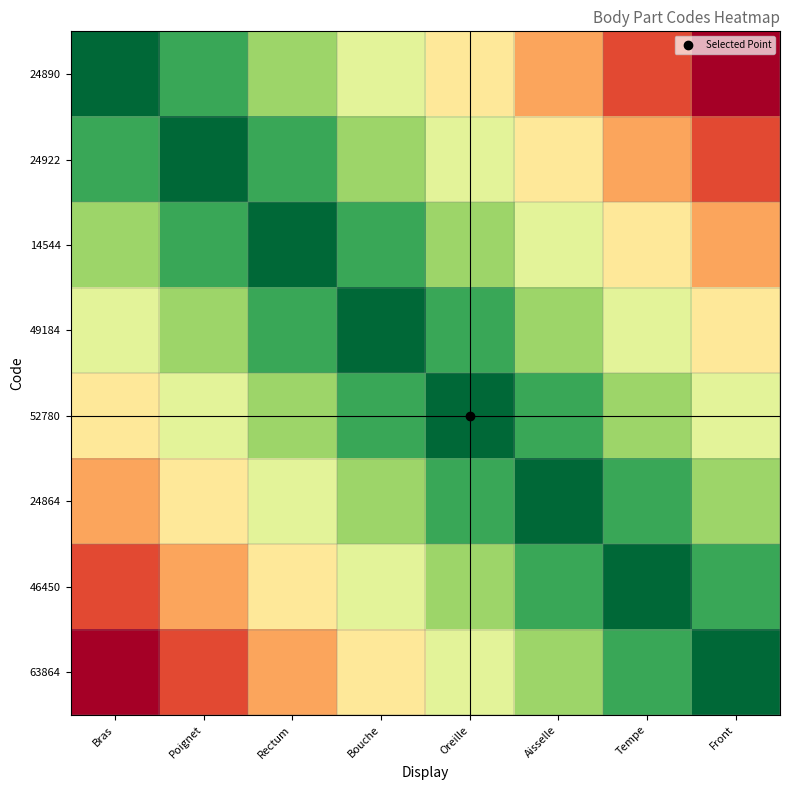

List the series in order of their peak value, lowest first.

24890, 24922, 14544, 49184, 52780, 24864, 46450, 63864